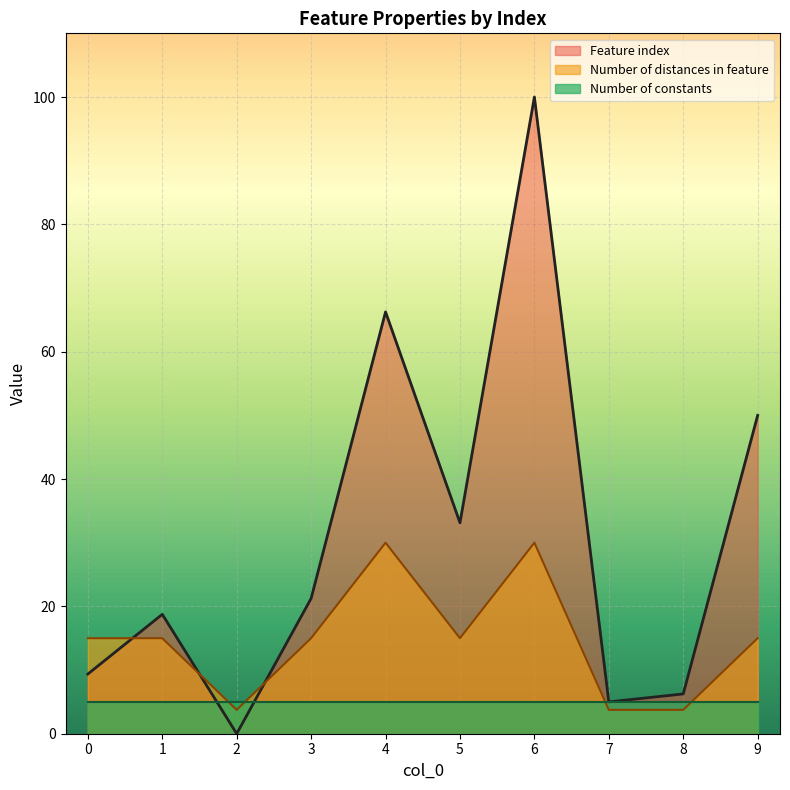

What is the sum of all Feature index values?

310.0